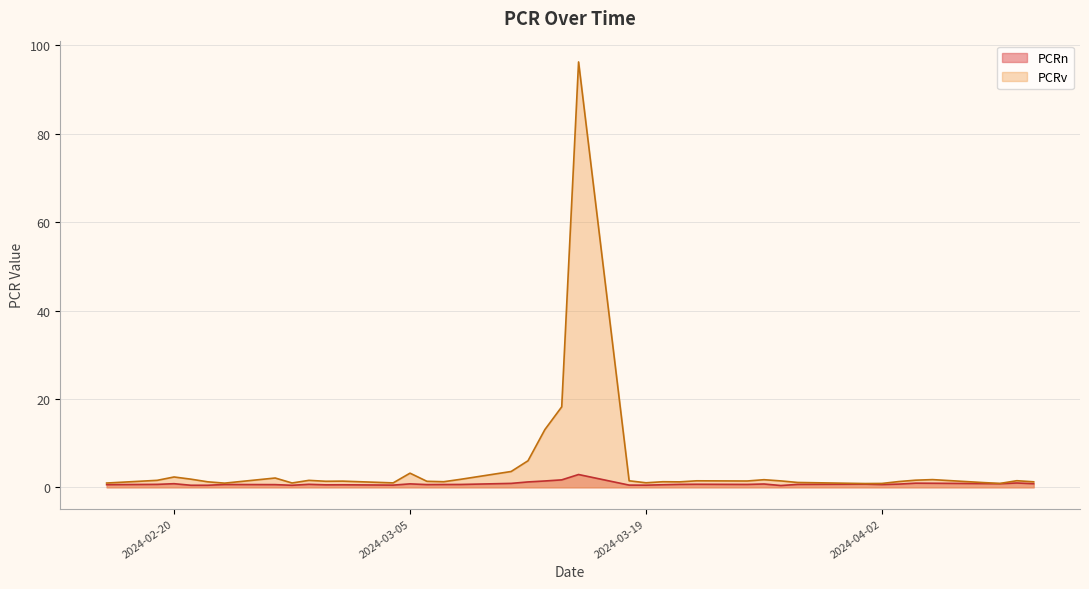

Is it true that PCRn equals 0.1 at 2024-02-23?

False